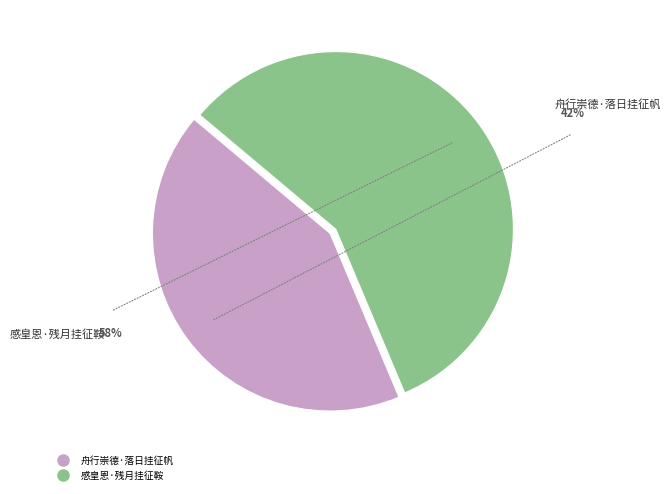

True or false: 感皇恩·残月挂征鞍 accounts for 68% of the total.

False